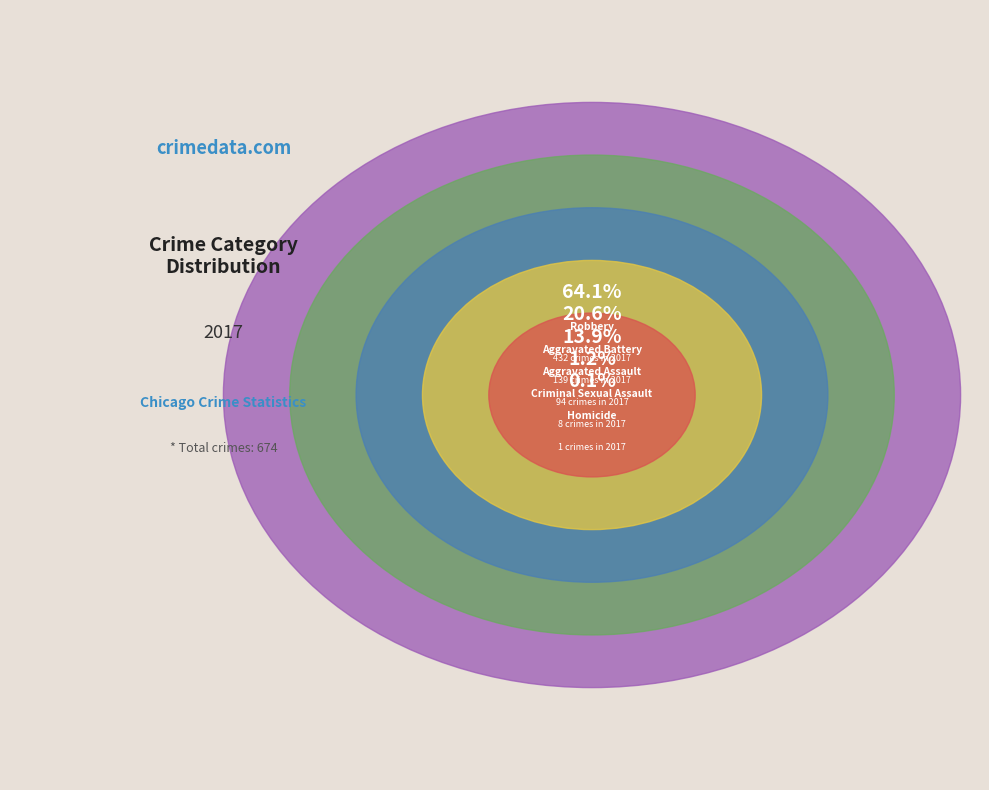

Rank the categories by value from highest to lowest.

Robbery, Aggravated Battery, Aggravated Assault, Criminal Sexual Assault, Homicide